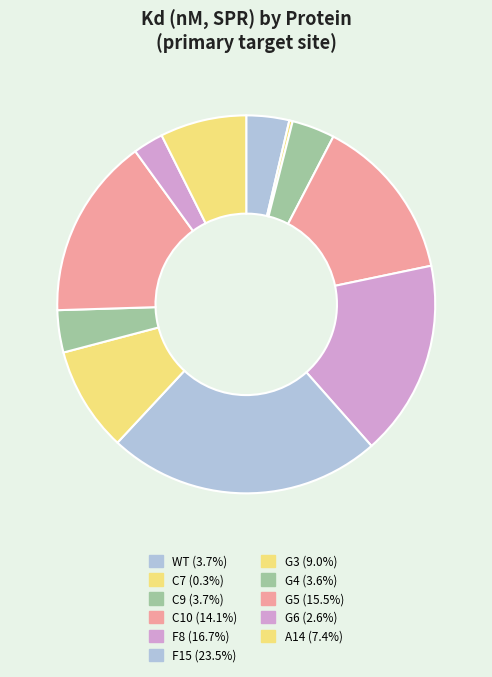

What percentage do C7 and G5 together represent?

15.8%